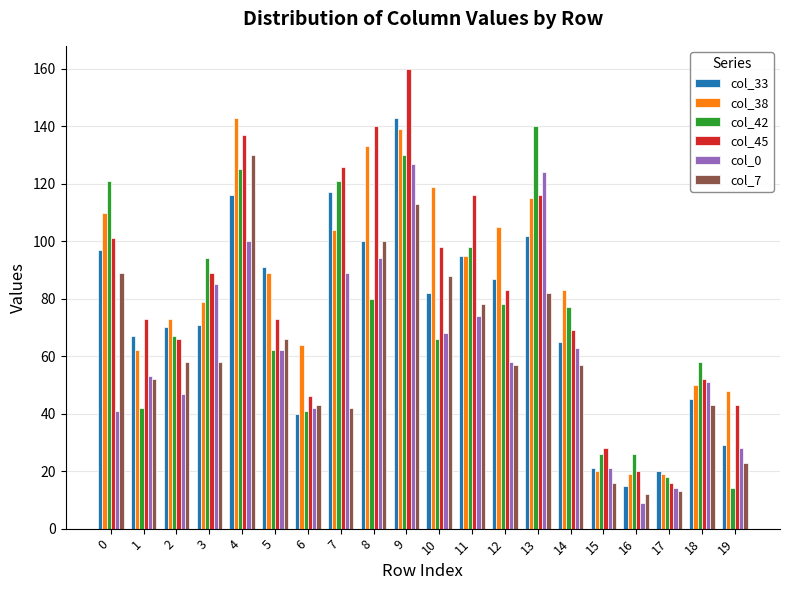

Reading left to right, list all the values displayed in this chart.

col_33: 0=97	1=67	2=70	3=71	4=116	5=91	6=40	7=117	8=100	9=143	10=82	11=95	12=87	13=102	14=65	15=21	16=15	17=20	18=45	19=29
col_38: 0=110	1=62	2=73	3=79	4=143	5=89	6=64	7=104	8=133	9=139	10=119	11=95	12=105	13=115	14=83	15=20	16=19	17=19	18=50	19=48
col_42: 0=121	1=42	2=67	3=94	4=125	5=62	6=41	7=121	8=80	9=130	10=66	11=98	12=78	13=140	14=77	15=26	16=26	17=18	18=58	19=14
col_45: 0=101	1=73	2=66	3=89	4=137	5=73	6=46	7=126	8=140	9=160	10=98	11=116	12=83	13=116	14=69	15=28	16=20	17=16	18=52	19=43
col_0: 0=41	1=53	2=47	3=85	4=100	5=62	6=42	7=89	8=94	9=127	10=68	11=74	12=58	13=124	14=63	15=21	16=9	17=14	18=51	19=28
col_7: 0=89	1=52	2=58	3=58	4=130	5=66	6=43	7=42	8=100	9=113	10=88	11=78	12=57	13=82	14=57	15=16	16=12	17=13	18=43	19=23